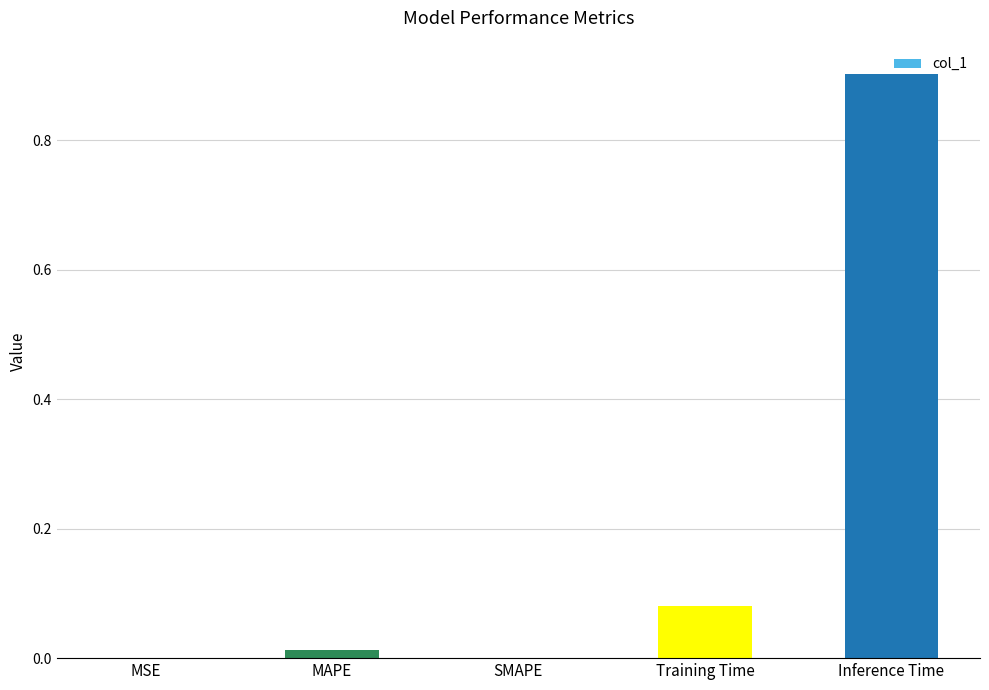

Between MAPE and MSE, which is larger?

MAPE